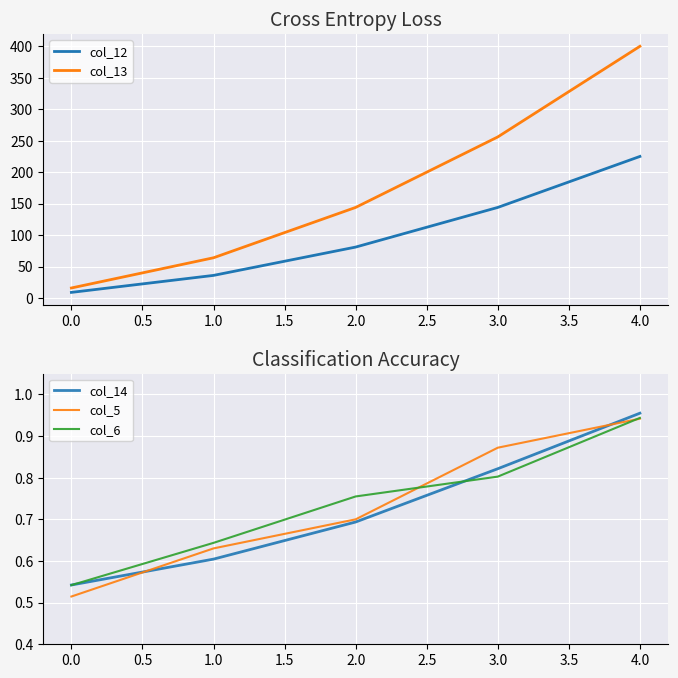

True or false: col_14 has a value of 0.8 at 1.5.

False